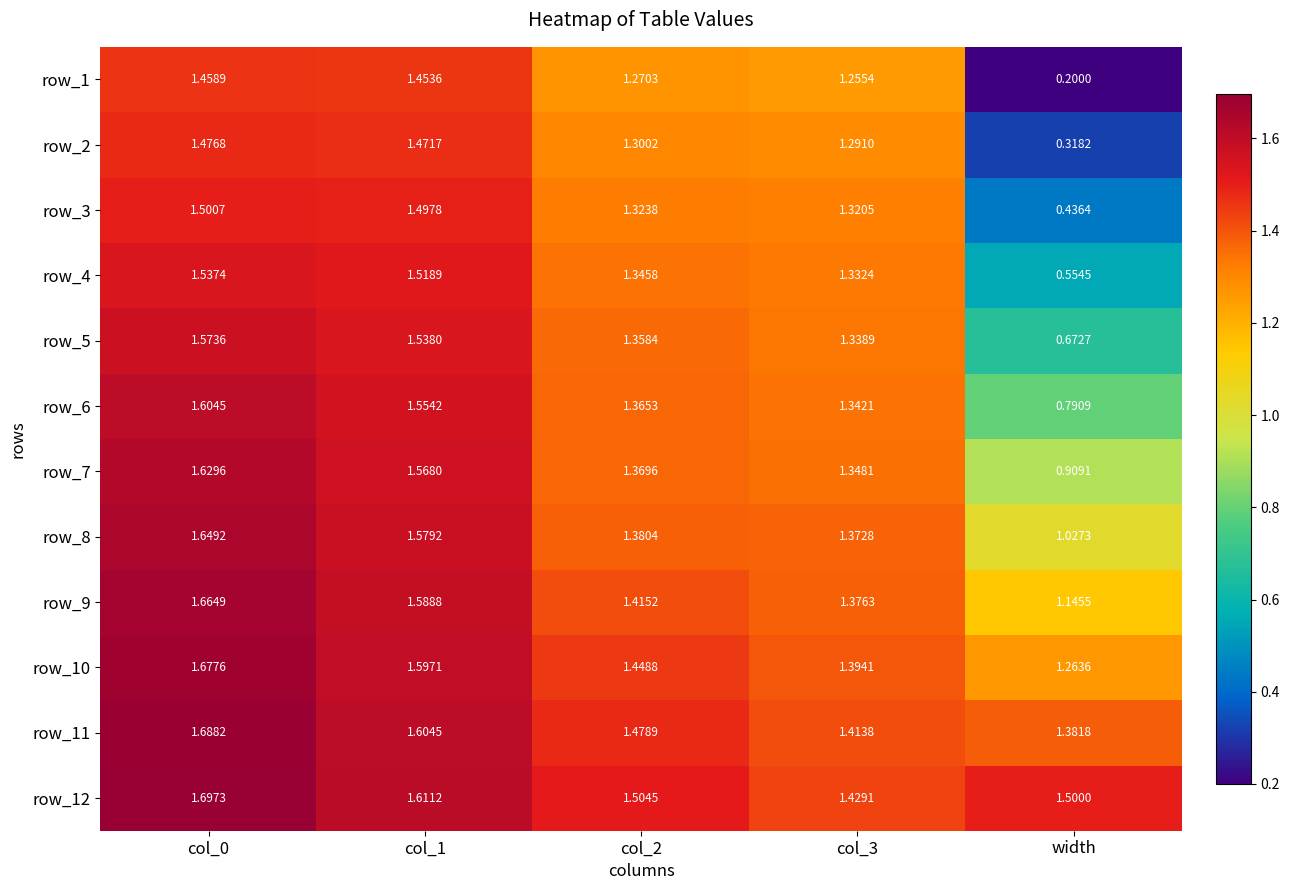

Read the row_2 value at col_1.

1.5